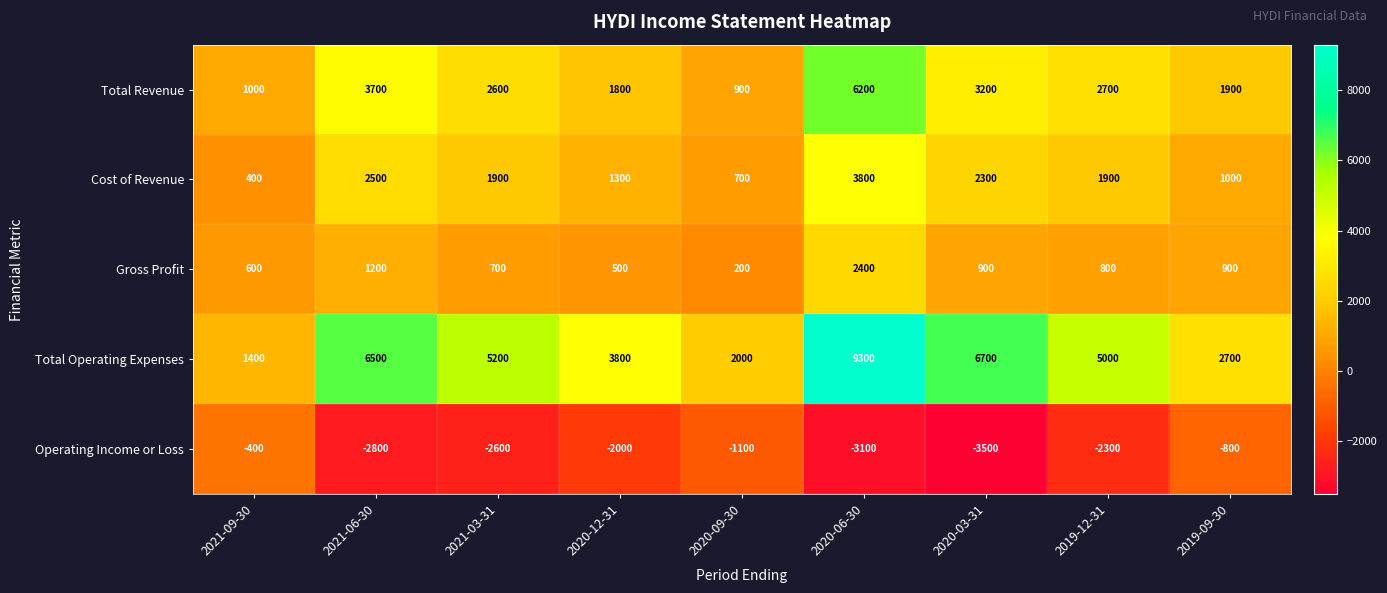

What is the approximate value of Operating Income or Loss at 2019-12-31?

-2300